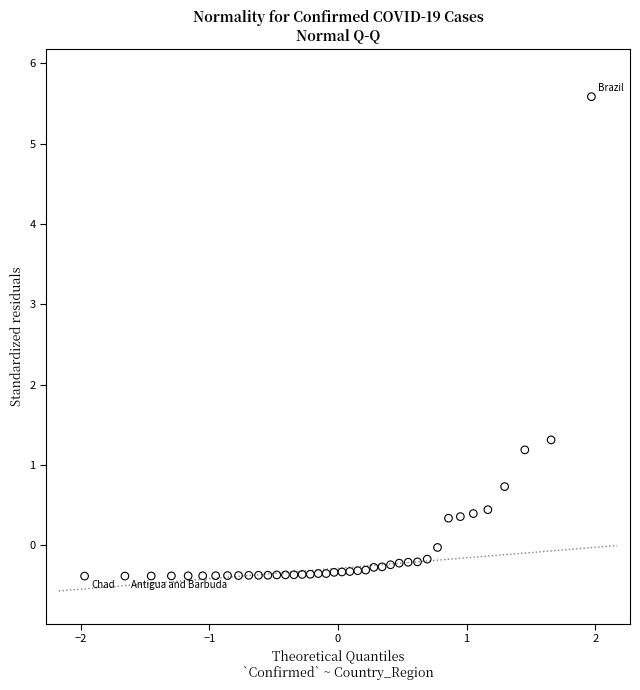

What is the range of X values (max minus min)?

3.9